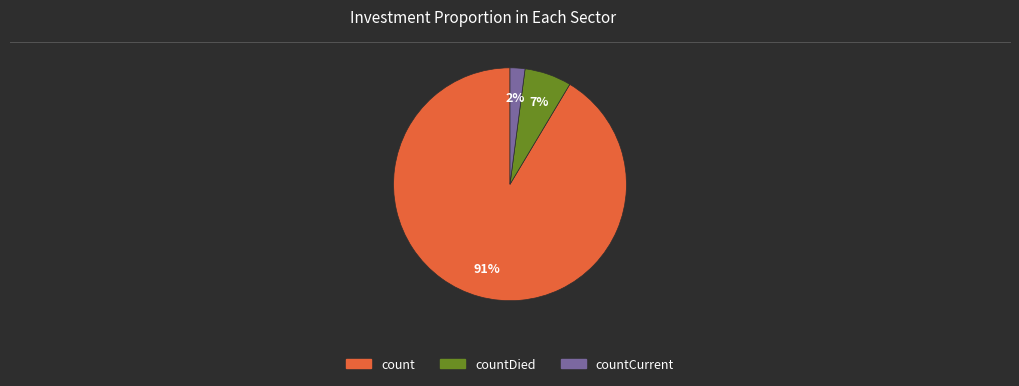

Is there any slice that represents more than half of the pie?

Yes